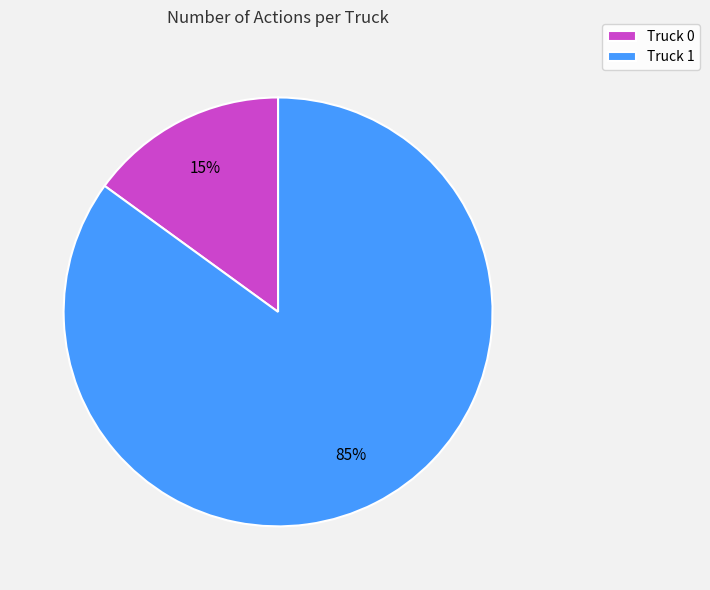

Is the sum of Truck 1 and Truck 0 greater than half?

Yes